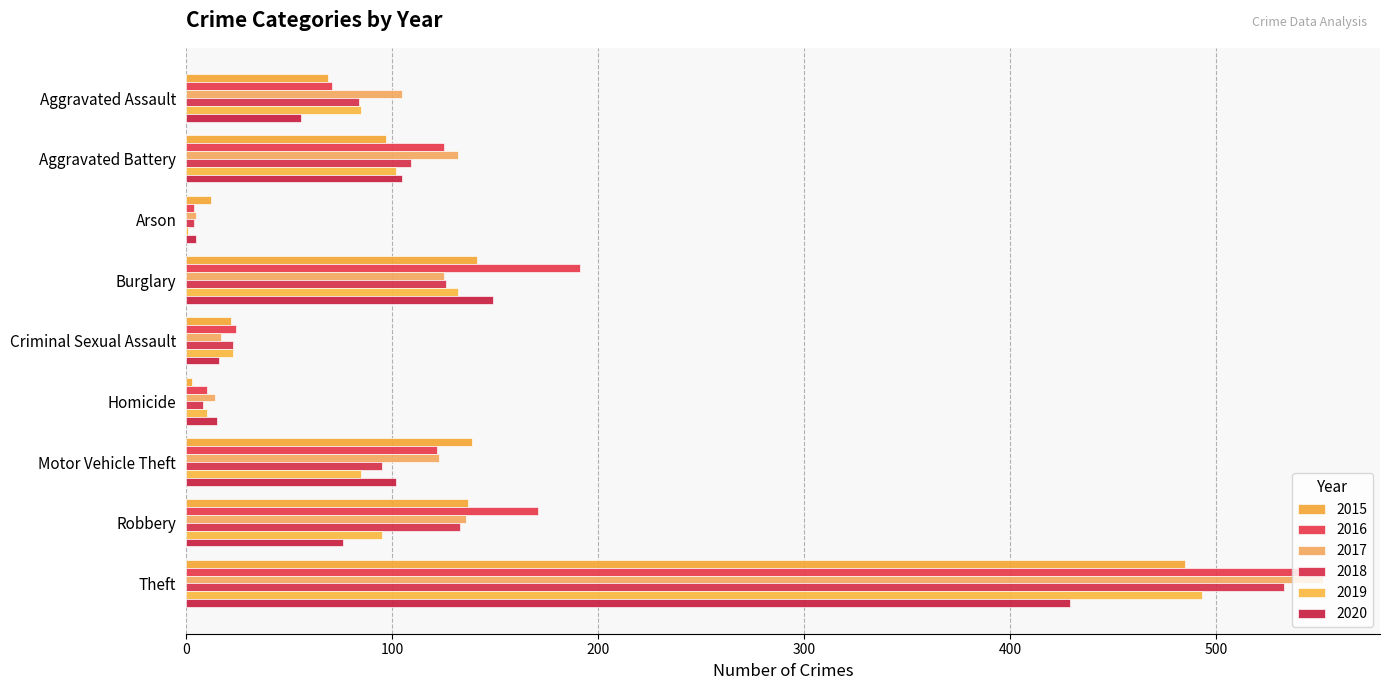

What is the approximate value of 2015 at Aggravated Battery?

97